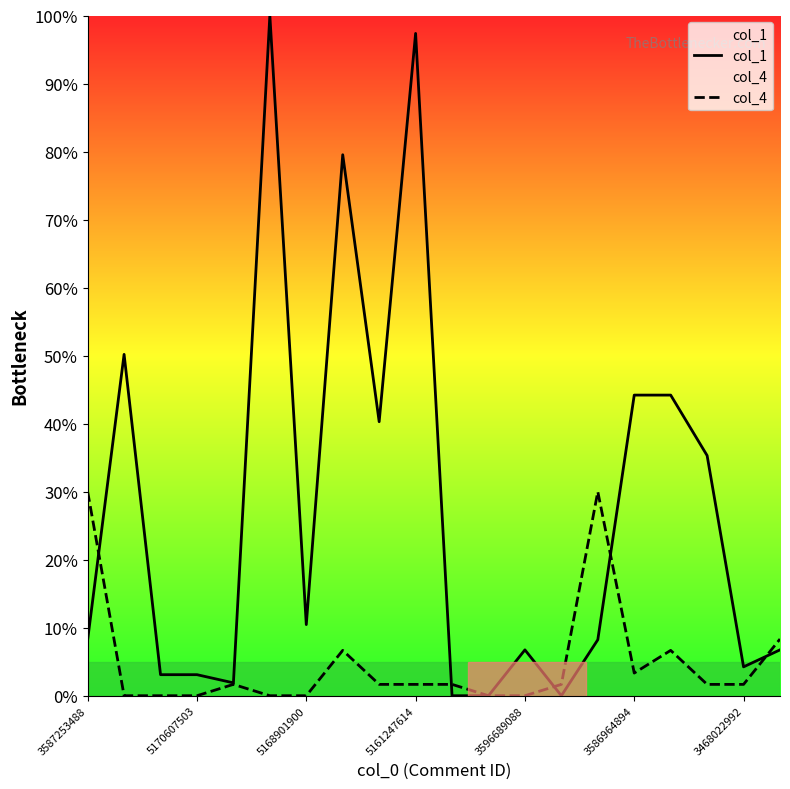

Which series has the widest spread of values?

col_1